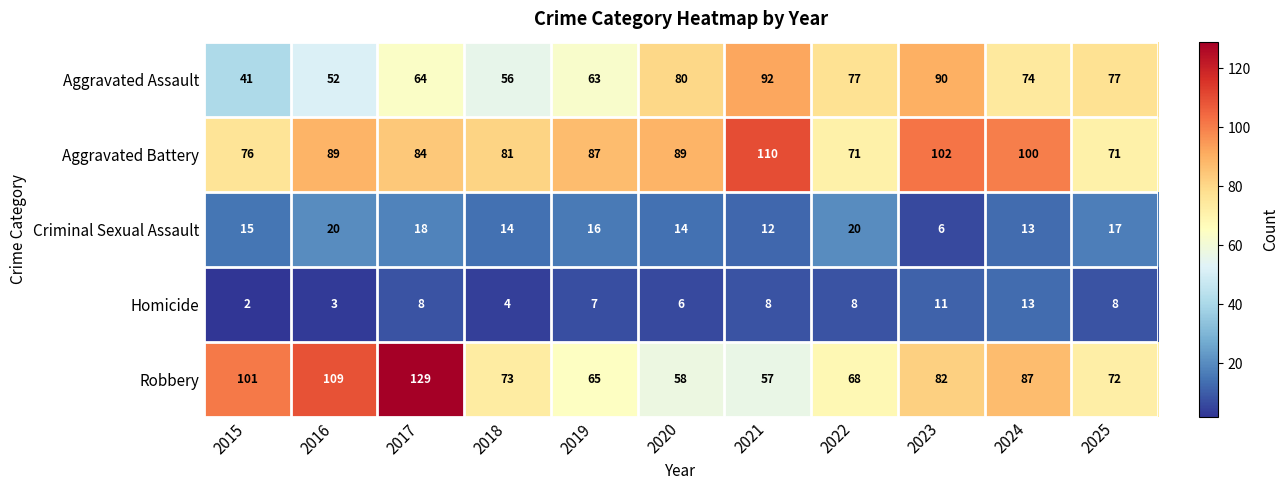

How many series are shown in this chart?

5